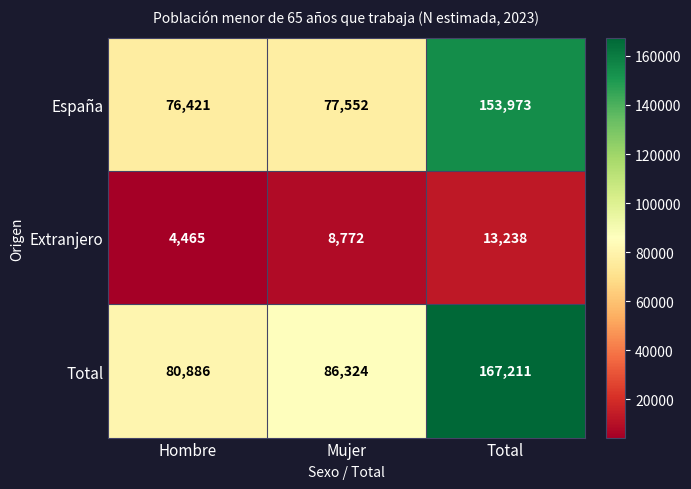

Which series has the widest spread of values?

Total